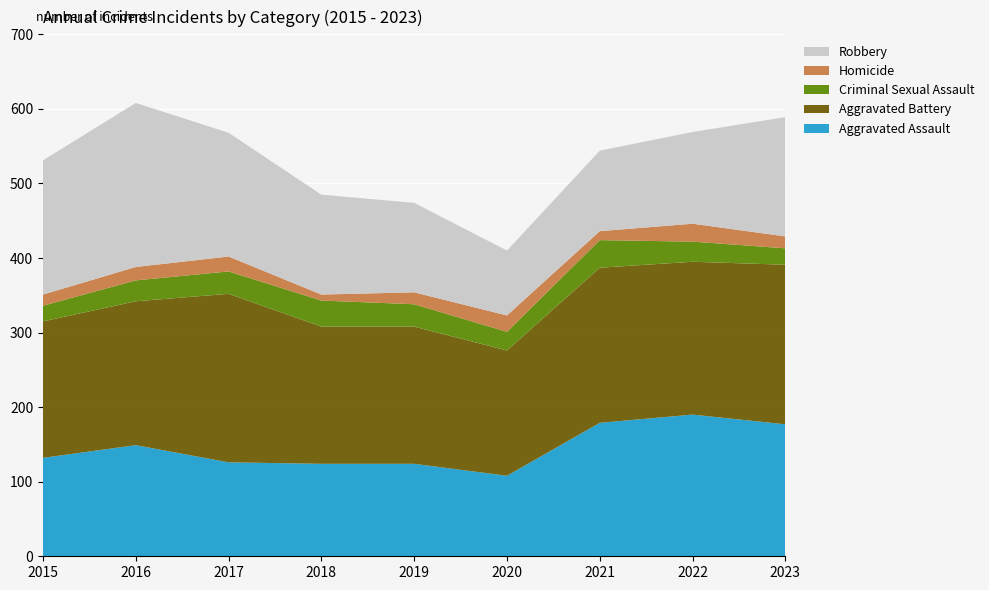

Reading right to left, list all the values displayed in this chart.

Aggravated Assault: 177	190	179	108	124	124	126	149	132
Aggravated Battery: 214	205	208	168	184	184	226	193	183
Criminal Sexual Assault: 22	27	37	25	30	35	30	28	21
Homicide: 16	24	12	22	16	8	20	18	15
Robbery: 160	123	108	87	120	134	166	220	180